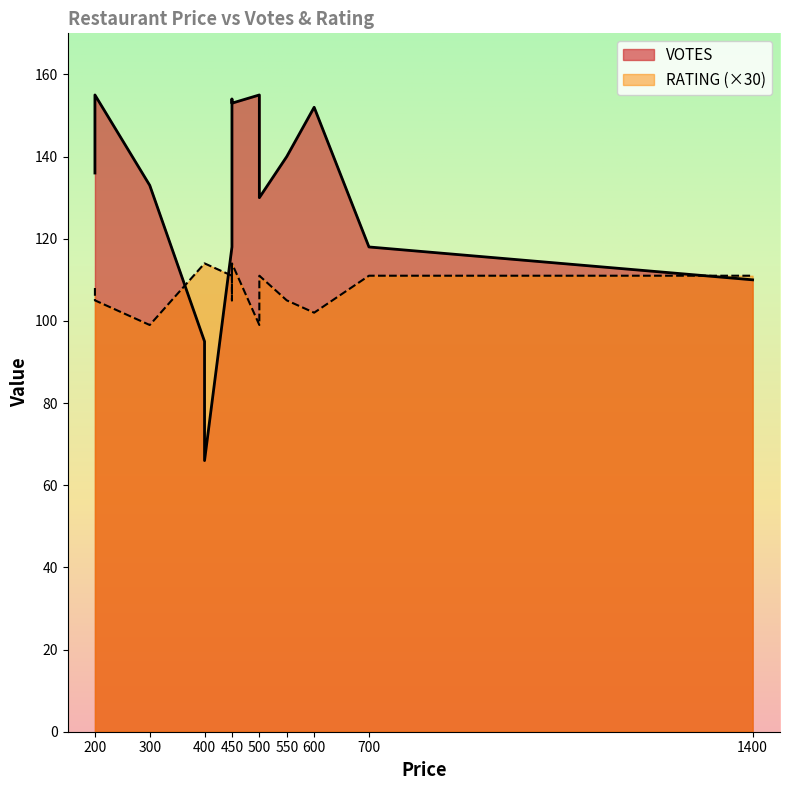

What is the difference between the highest and lowest values at 500?

151.7